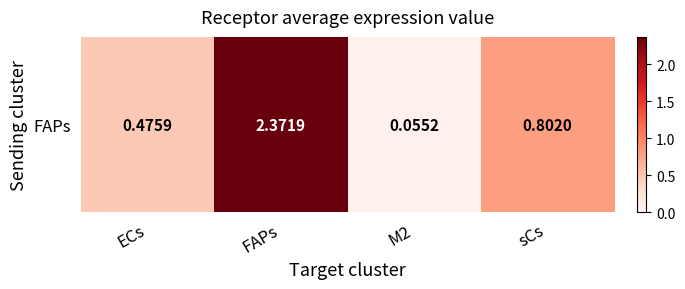

Reading left to right, what are all the values shown in this chart?

0.5	2.4	0.1	0.8